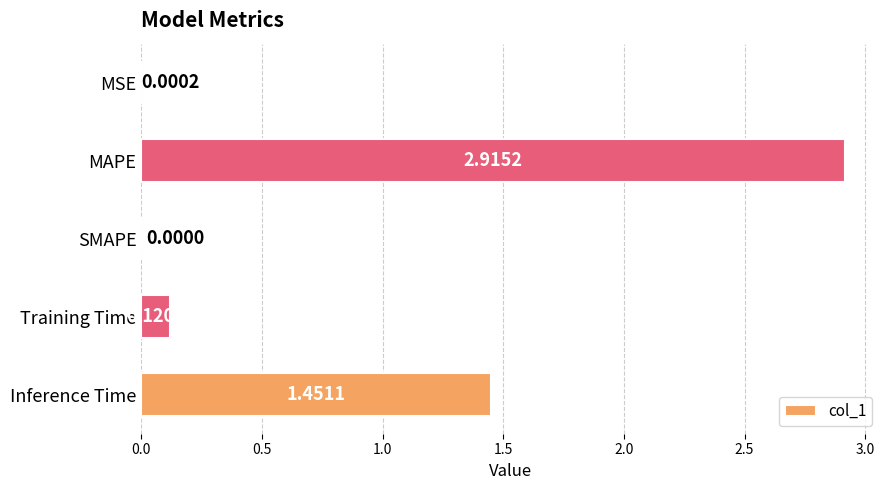

Which has a higher value, Inference Time or Training Time?

Inference Time